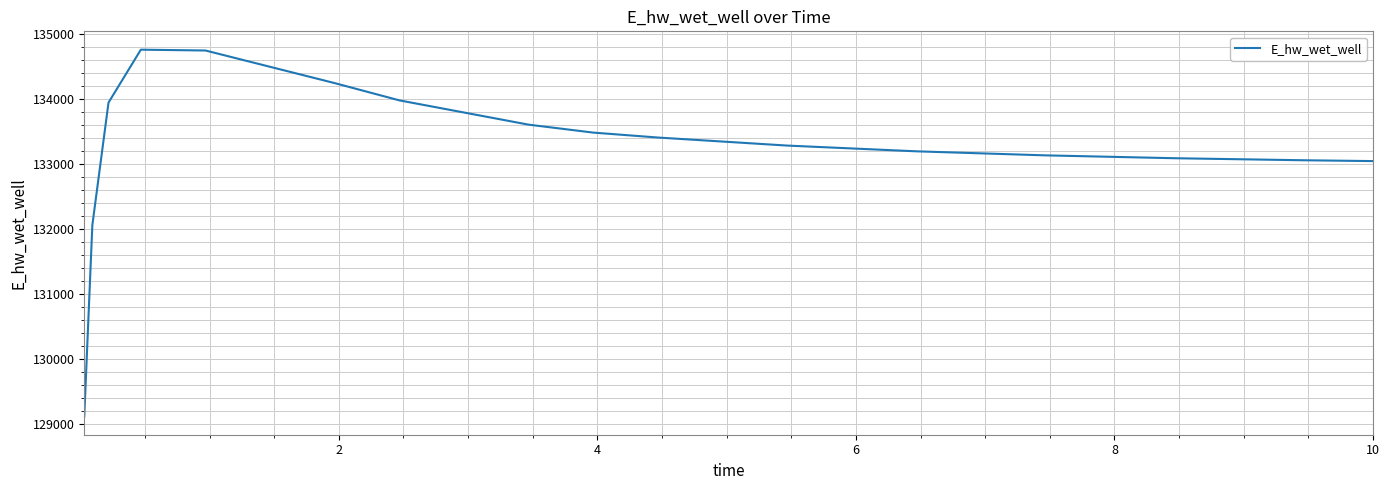

What is the minimum value shown in the chart?

129120.9